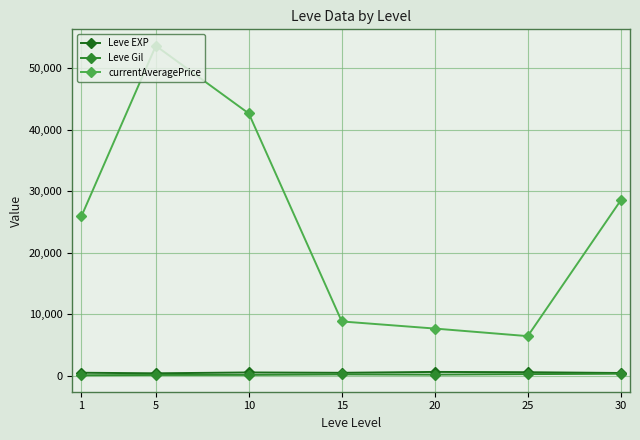

What is the sum of the Leve EXP values at 15 and 25?

1113.3